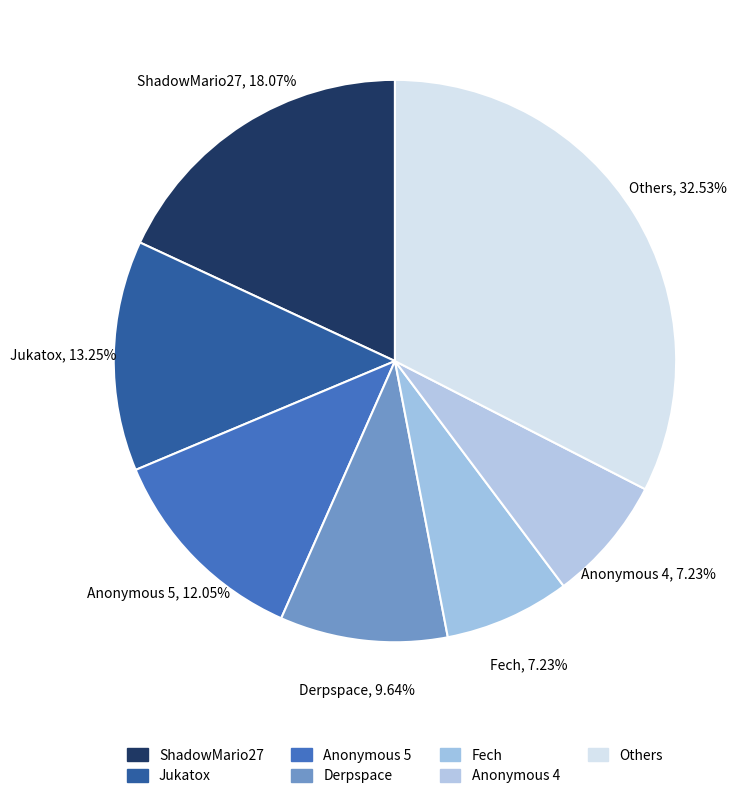

How many slices are in this pie chart?

7